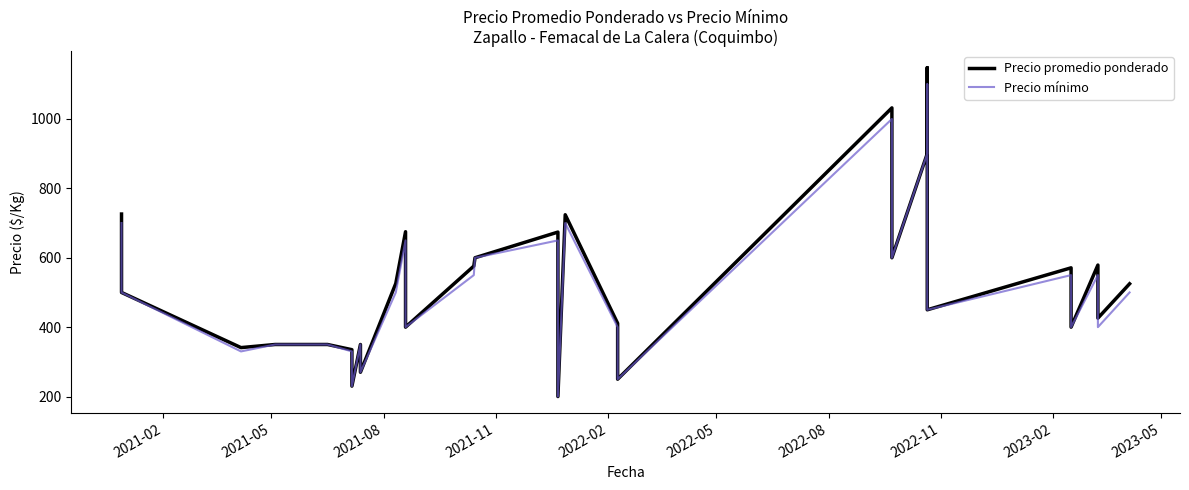

Is it true that Precio promedio ponderado equals 267 at 2023-05?

False